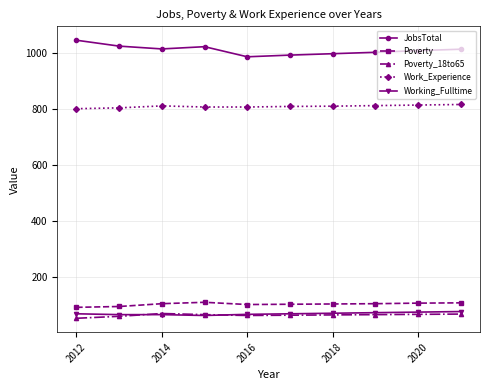

What is the greatest value displayed?

1045